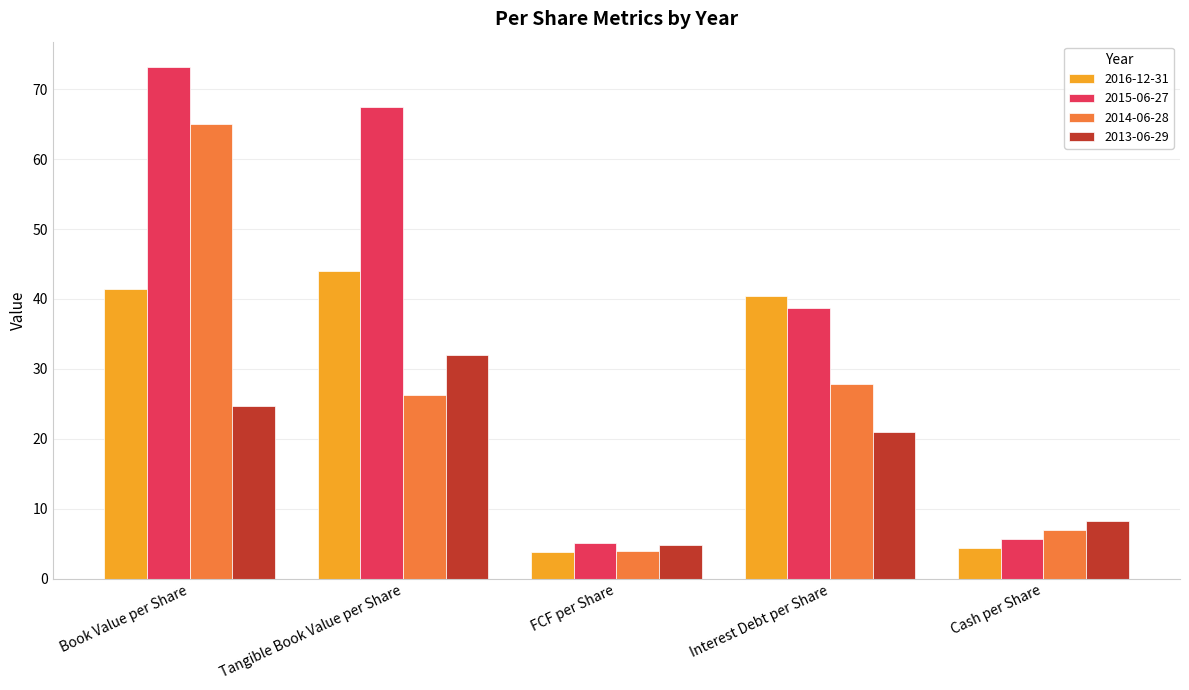

The value of 2015-06-27 at Cash per Share is 8.3. True or false?

False